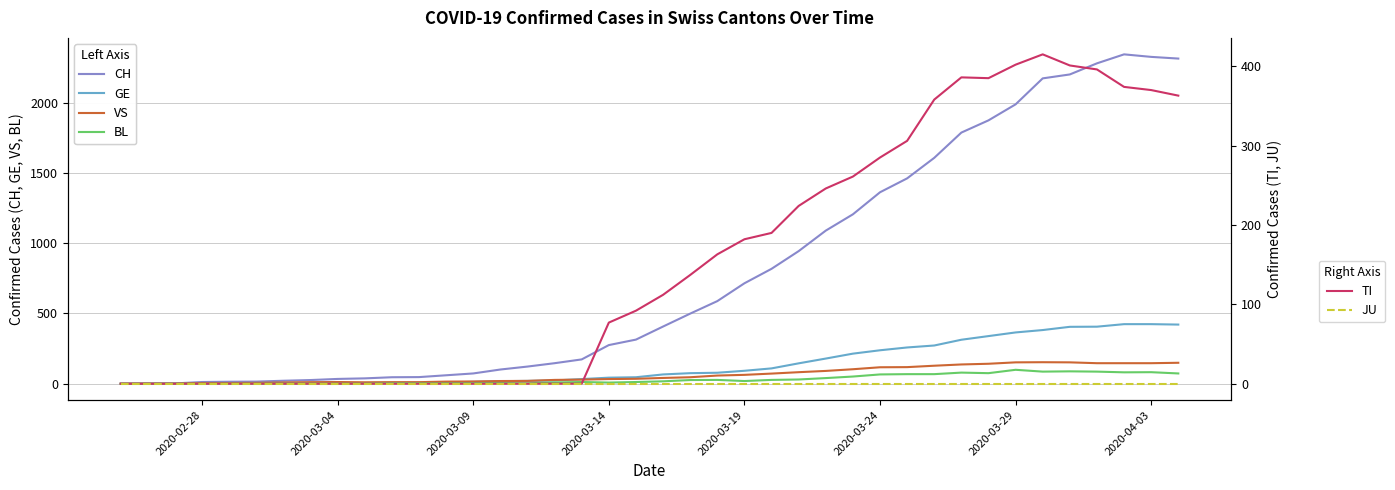

What is the highest value of the CH series?

2345